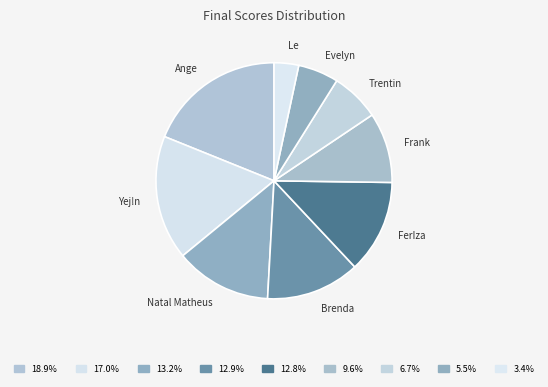

What is the smallest slice in the pie chart?

Le